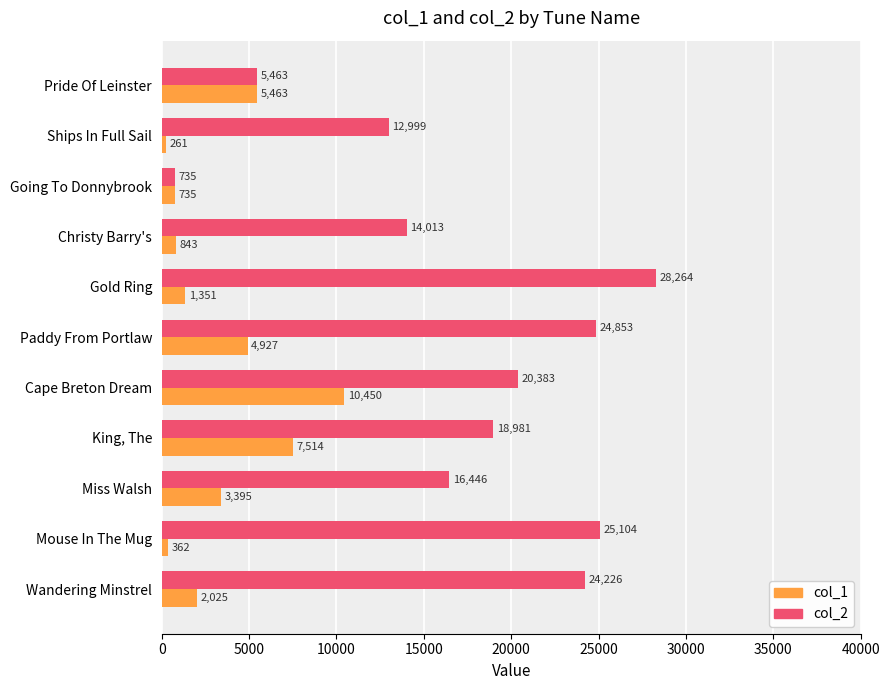

Rank the categories by col_1 value from highest to lowest.

Cape Breton Dream, King, The, Pride Of Leinster, Paddy From Portlaw, Miss Walsh, Wandering Minstrel, Gold Ring, Christy Barry's, Going To Donnybrook, Mouse In The Mug, Ships In Full Sail